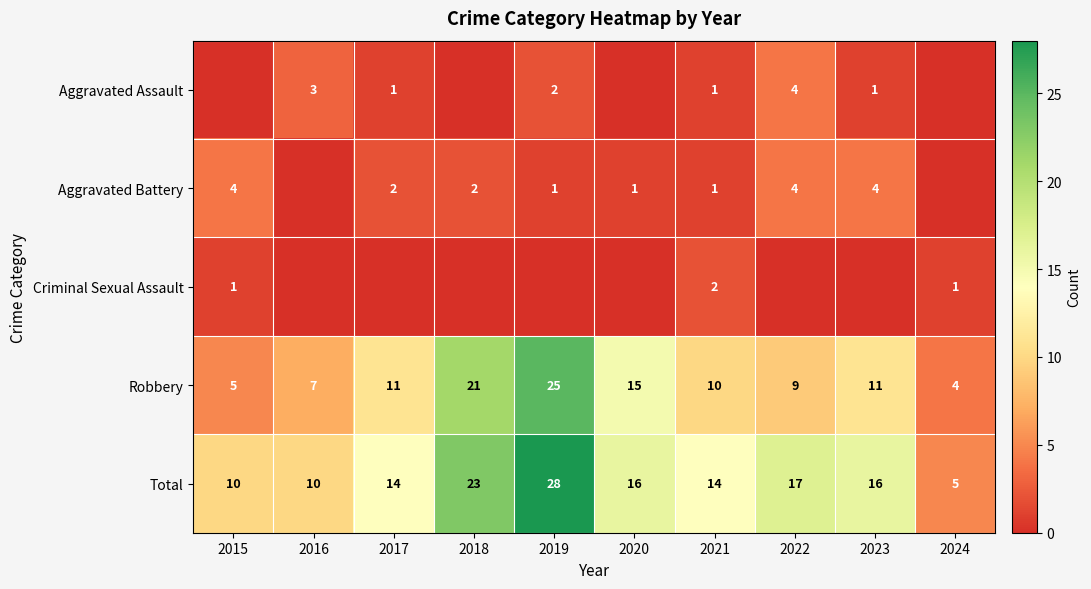

What is the minimum value for Robbery?

4